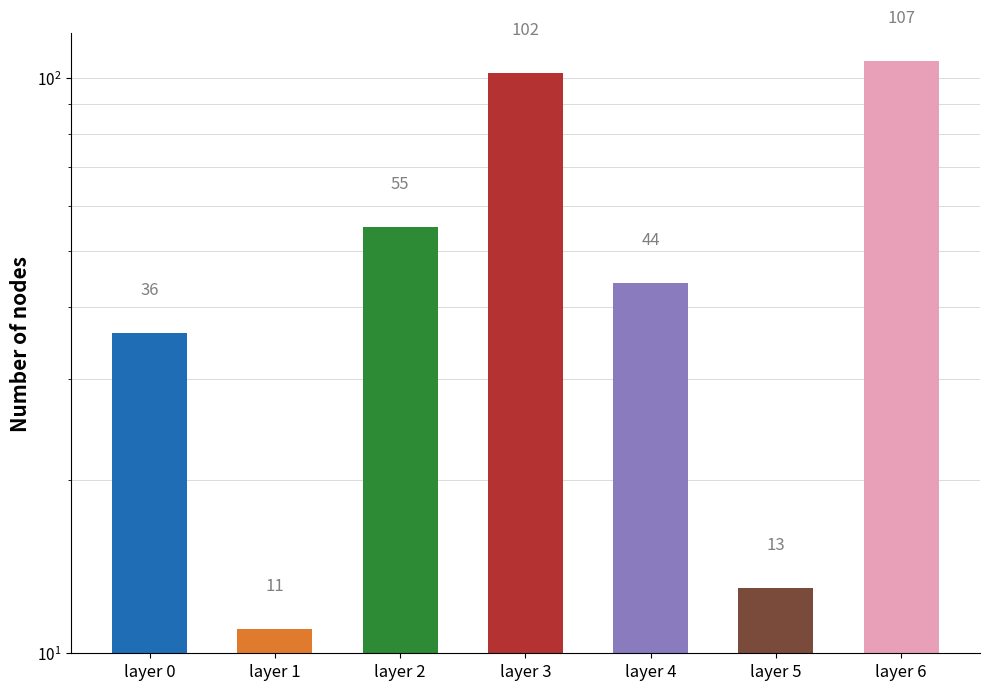

What is the sum of the values at layer 2 and layer 0?

91